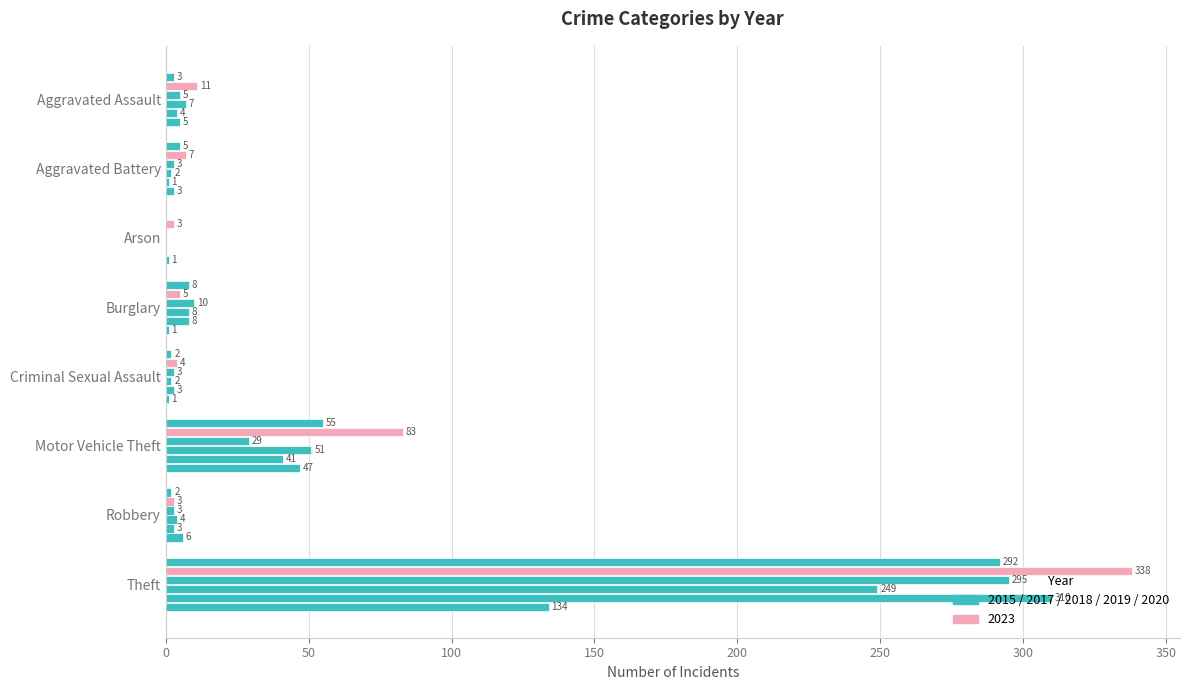

Count the number of data series in this chart.

6